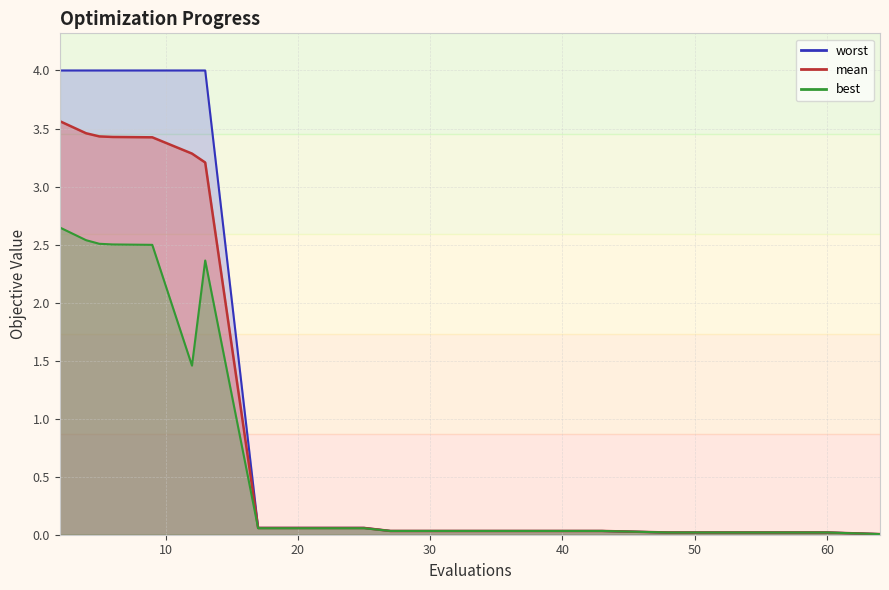

What is the highest value of the mean series?

3.6